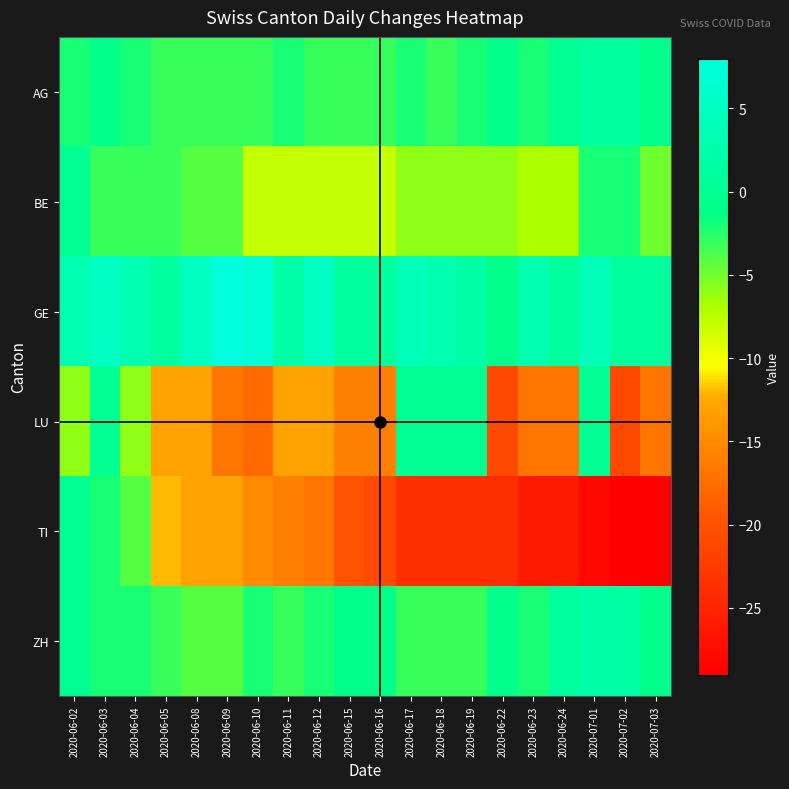

Reading right to left, transcribe all the data shown in this chart.

AG: 2020-07-03=-1	2020-07-02=1	2020-07-01=1	2020-06-24=0	2020-06-23=-2	2020-06-22=-1	2020-06-19=-2	2020-06-18=-3	2020-06-17=-2	2020-06-16=-3	2020-06-15=-3	2020-06-12=-3	2020-06-11=-2	2020-06-10=-3	2020-06-09=-3	2020-06-08=-3	2020-06-05=-3	2020-06-04=-2	2020-06-03=-1	2020-06-02=-2
BE: 2020-07-03=-5	2020-07-02=-2	2020-07-01=-2	2020-06-24=-7	2020-06-23=-7	2020-06-22=-6	2020-06-19=-6	2020-06-18=-6	2020-06-17=-6	2020-06-16=-8	2020-06-15=-8	2020-06-12=-8	2020-06-11=-8	2020-06-10=-8	2020-06-09=-4	2020-06-08=-4	2020-06-05=-3	2020-06-04=-3	2020-06-03=-3	2020-06-02=0
GE: 2020-07-03=1	2020-07-02=1	2020-07-01=4	2020-06-24=1	2020-06-23=3	2020-06-22=-1	2020-06-19=2	2020-06-18=3	2020-06-17=4	2020-06-16=1	2020-06-15=1	2020-06-12=5	2020-06-11=2	2020-06-10=7	2020-06-09=8	2020-06-08=5	2020-06-05=1	2020-06-04=3	2020-06-03=5	2020-06-02=3
LU: 2020-07-03=-17	2020-07-02=-21	2020-07-01=0	2020-06-24=-17	2020-06-23=-17	2020-06-22=-21	2020-06-19=0	2020-06-18=0	2020-06-17=0	2020-06-16=-16	2020-06-15=-16	2020-06-12=-13	2020-06-11=-13	2020-06-10=-18	2020-06-09=-17	2020-06-08=-13	2020-06-05=-13	2020-06-04=-6	2020-06-03=0	2020-06-02=-6
TI: 2020-07-03=-29	2020-07-02=-29	2020-07-01=-28	2020-06-24=-26	2020-06-23=-26	2020-06-22=-24	2020-06-19=-24	2020-06-18=-24	2020-06-17=-24	2020-06-16=-21	2020-06-15=-20	2020-06-12=-17	2020-06-11=-16	2020-06-10=-15	2020-06-09=-13	2020-06-08=-13	2020-06-05=-12	2020-06-04=-4	2020-06-03=-2	2020-06-02=0
ZH: 2020-07-03=-1	2020-07-02=2	2020-07-01=2	2020-06-24=1	2020-06-23=-2	2020-06-22=-1	2020-06-19=-3	2020-06-18=-3	2020-06-17=-3	2020-06-16=-1	2020-06-15=-1	2020-06-12=-2	2020-06-11=-3	2020-06-10=-2	2020-06-09=-4	2020-06-08=-4	2020-06-05=-3	2020-06-04=-2	2020-06-03=-2	2020-06-02=0